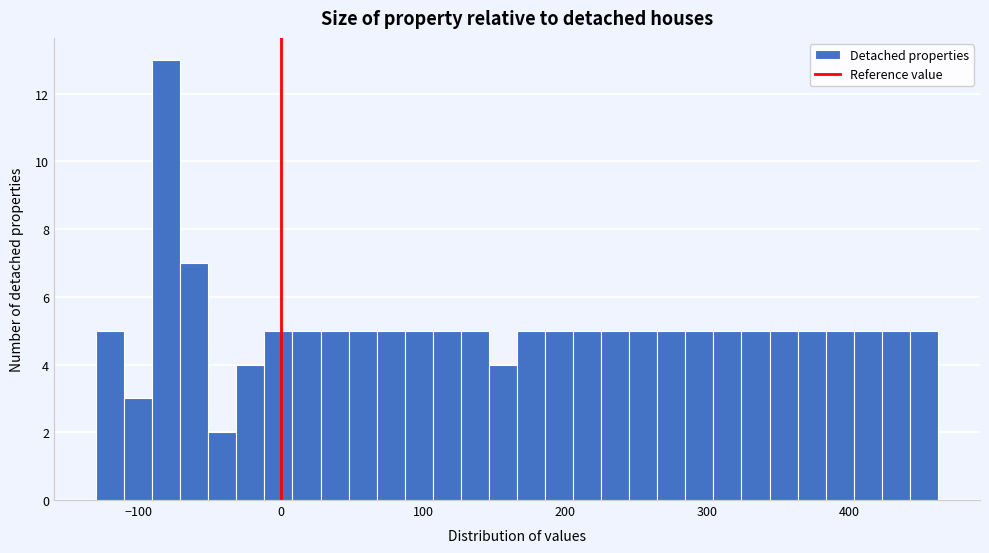

Read against the x-axis, roughly where is the centre of the tallest bar?

-80